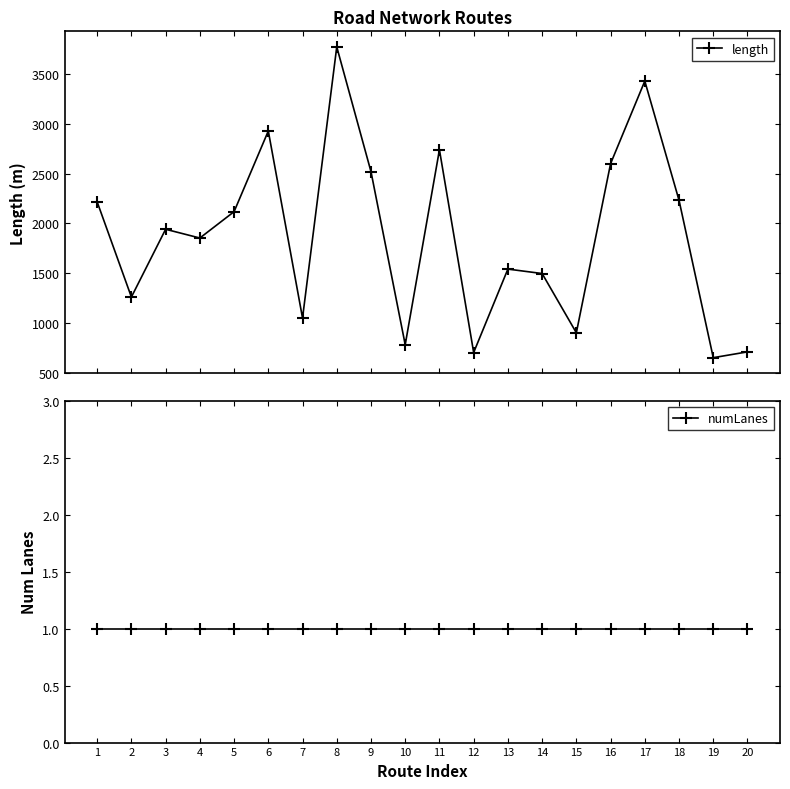

How many categories are shown in the chart?

20